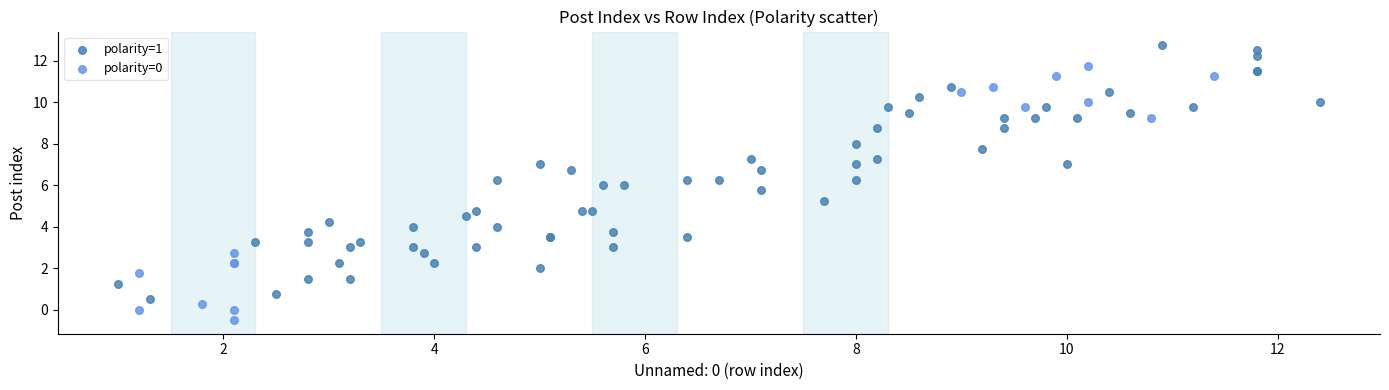

Which series contains the lowest Y value?

polarity=0